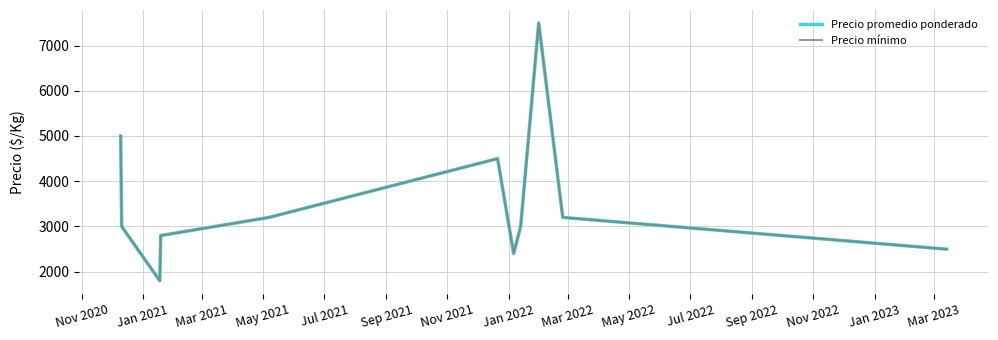

Does the chart have visible grid lines?

Yes